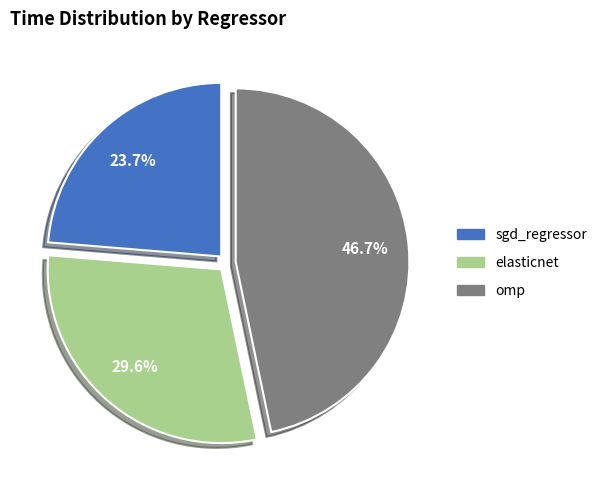

True or false: elasticnet accounts for 30% of the total.

True